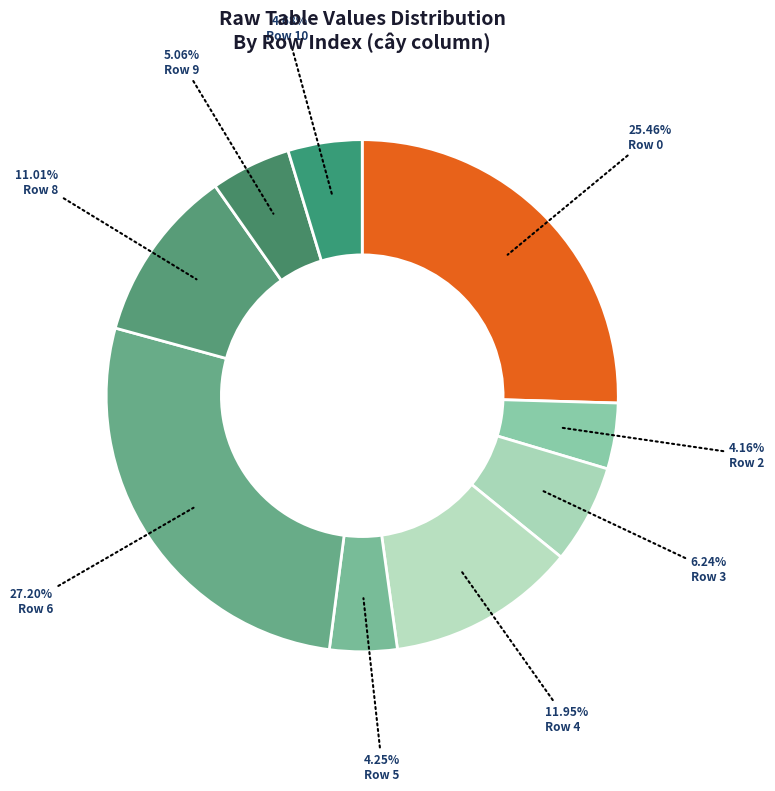

Count the number of slices in the pie.

9